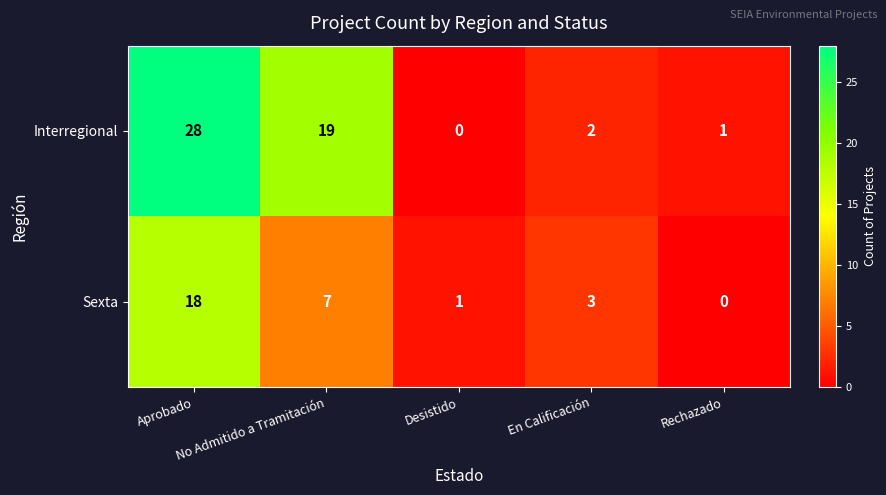

Which series has the widest spread of values?

Interregional